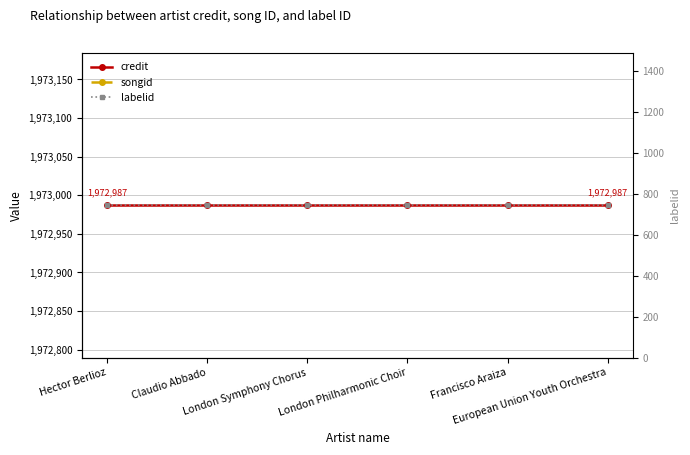

Which has a higher value, European Union Youth Orchestra or Claudio Abbado?

European Union Youth Orchestra